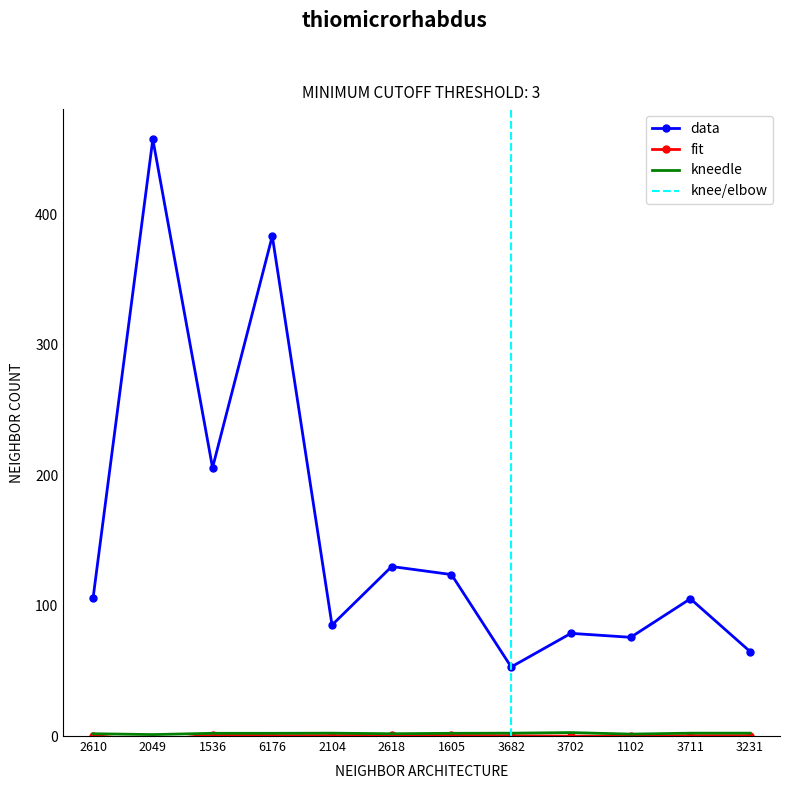

What is the label of the 7th point from the right?

2618